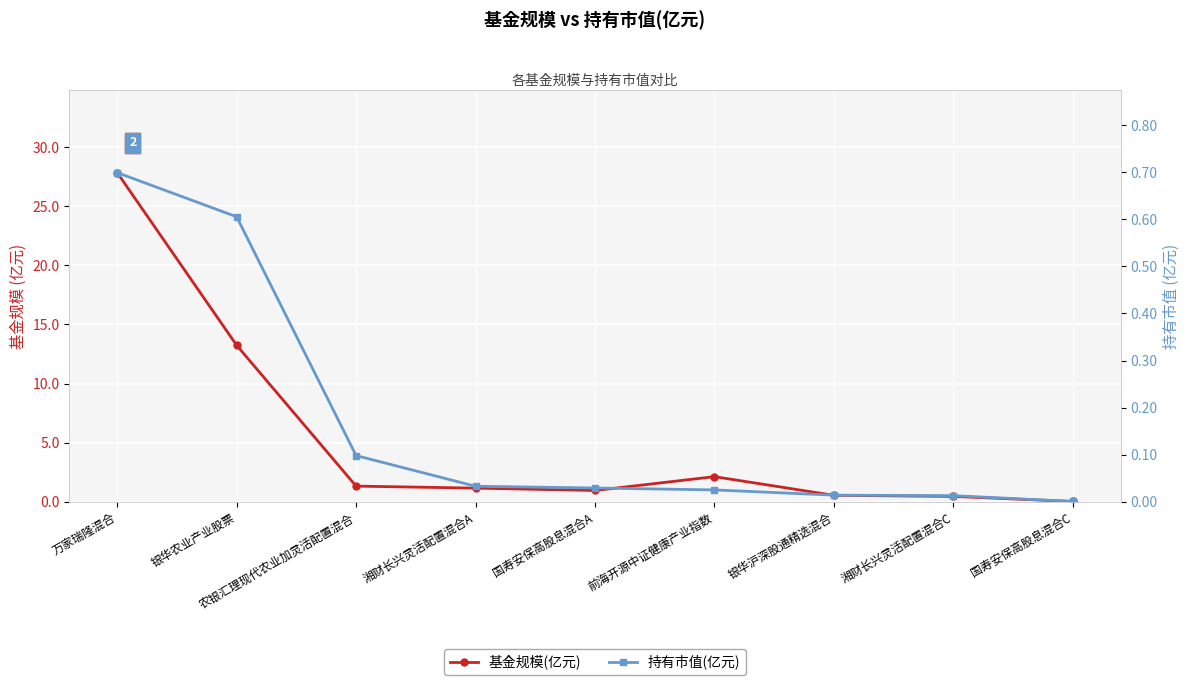

True or false: 持有市值(亿元) has a value of 0.0 at 湘财长兴灵活配置混合C.

True